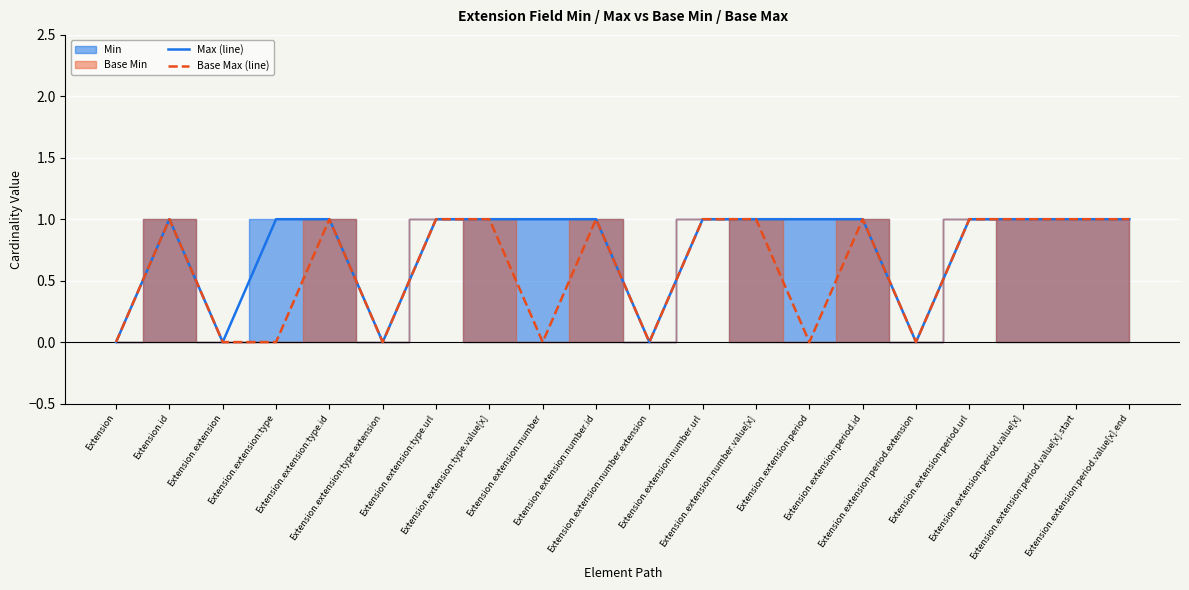

Reading left to right, what are all the values shown in this chart?

Max (line): 0	1	0	1	1	0	1	1	1	1	0	1	1	1	1	0	1	1	1	1
Base Max (line): 0	1	0	0	1	0	1	1	0	1	0	1	1	0	1	0	1	1	1	1